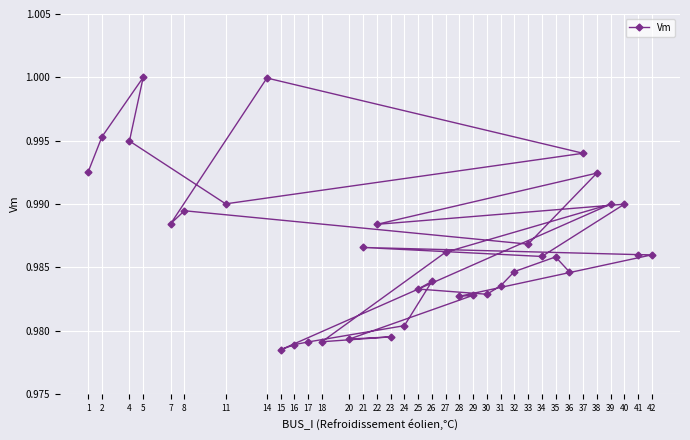

What is the value of the 13th point from the left?

1.0